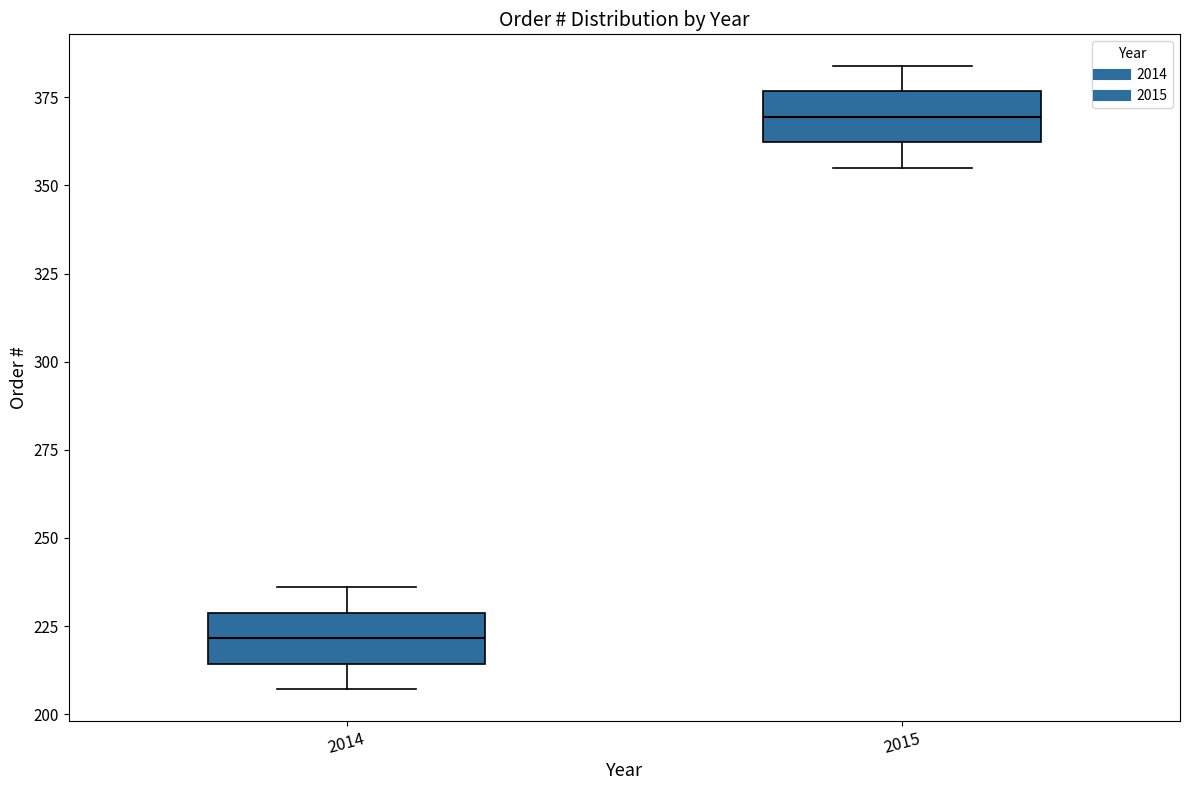

Which box has the highest median line?

2015